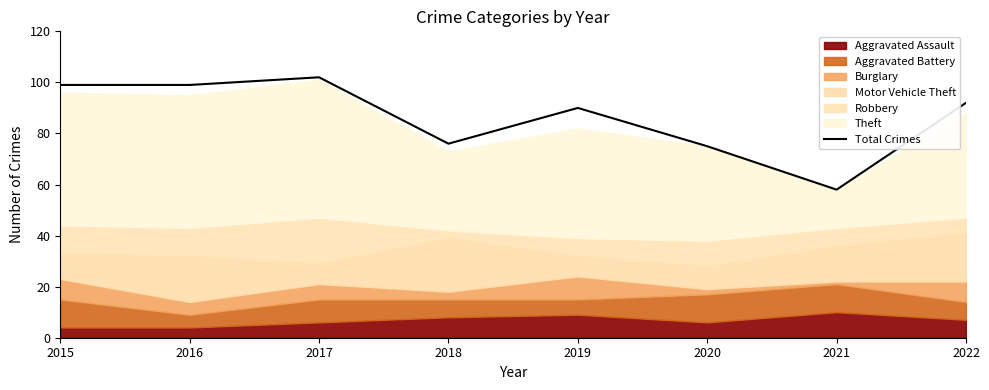

Which category has the highest value across all series?

2017